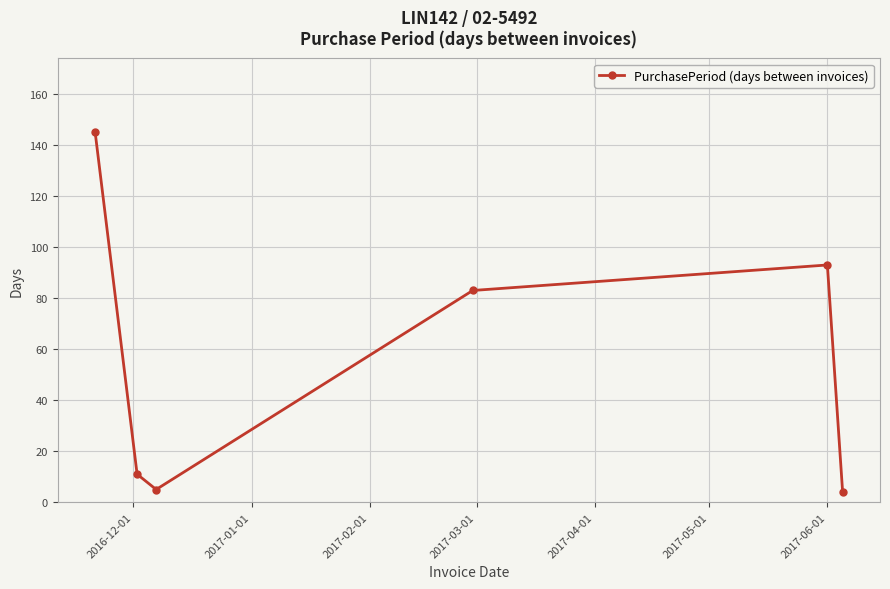

What is the average value?

57